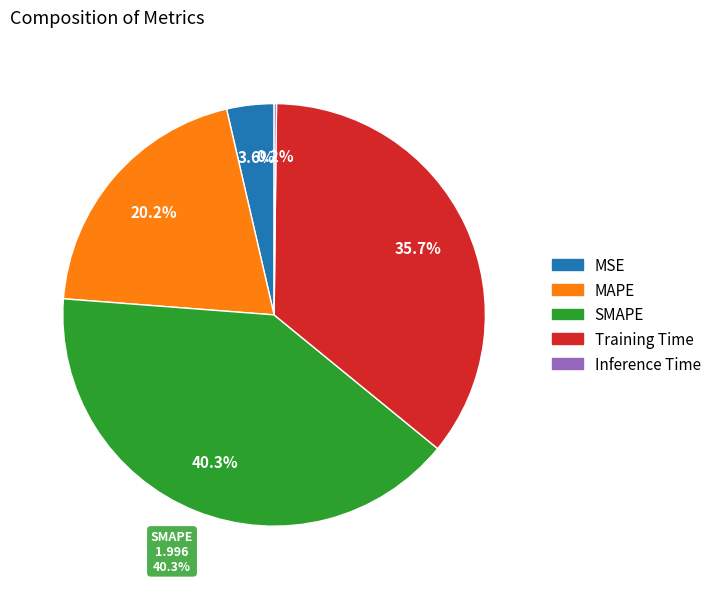

To the nearest percent, what is the combined percentage of MAPE and SMAPE?

60%